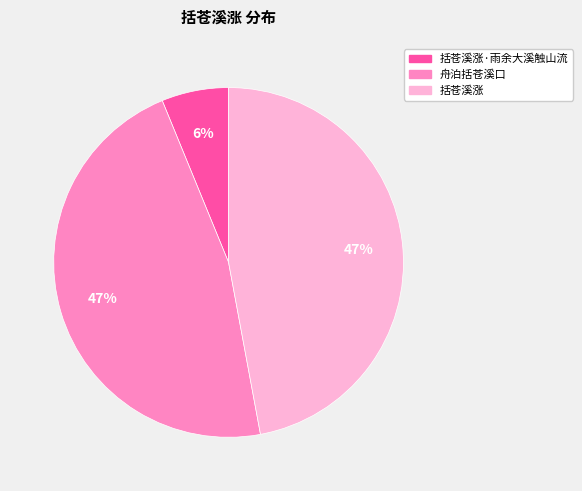

What is the smallest slice in the pie chart?

括苍溪涨·雨余大溪触山流